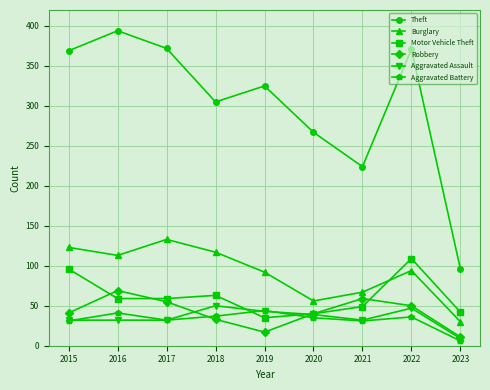

The value of Robbery at 2020 is 27. True or false?

False